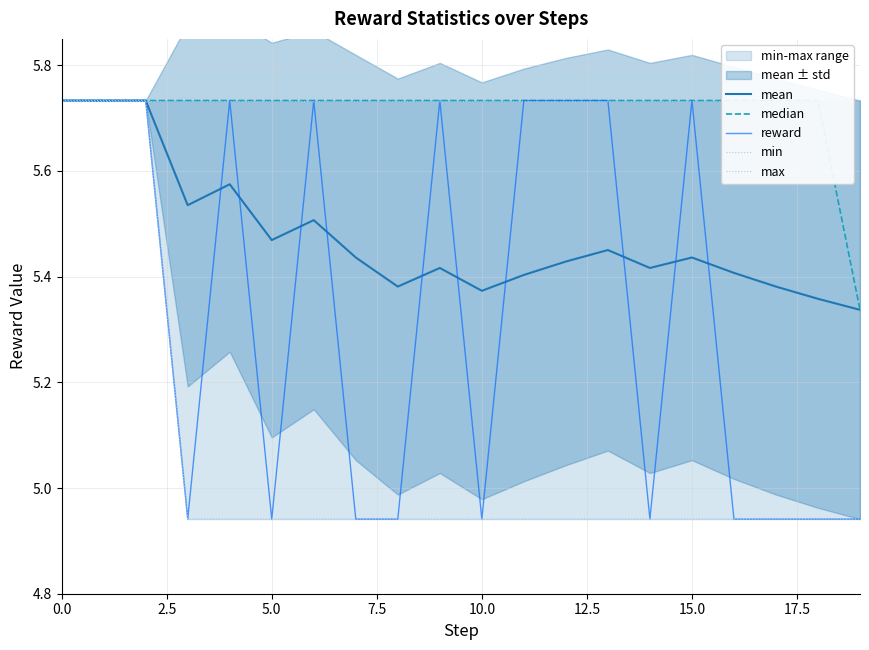

What is the difference between the maximum and minimum values in the min series?

0.8